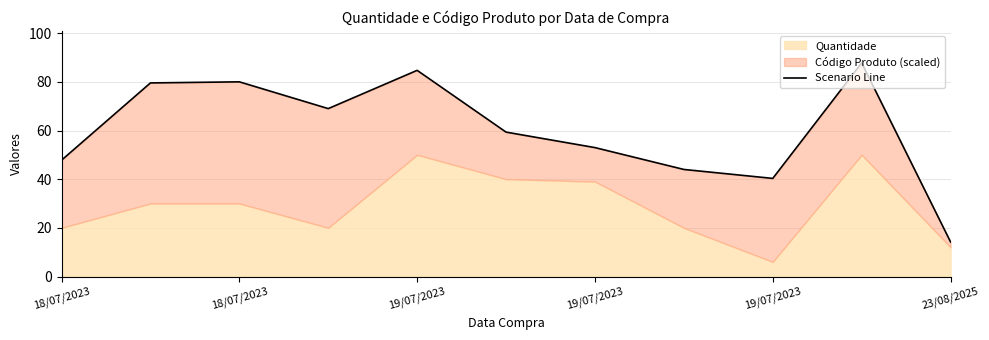

What is the greatest value displayed?

87.8